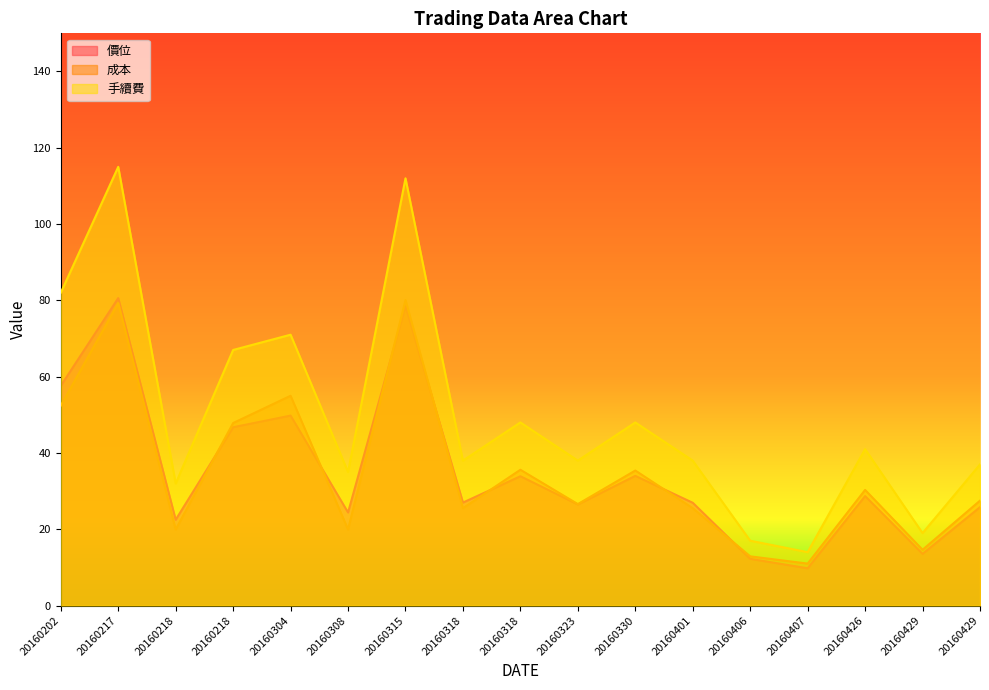

List the series in order of their peak value, lowest first.

成本, 價位, 手續費